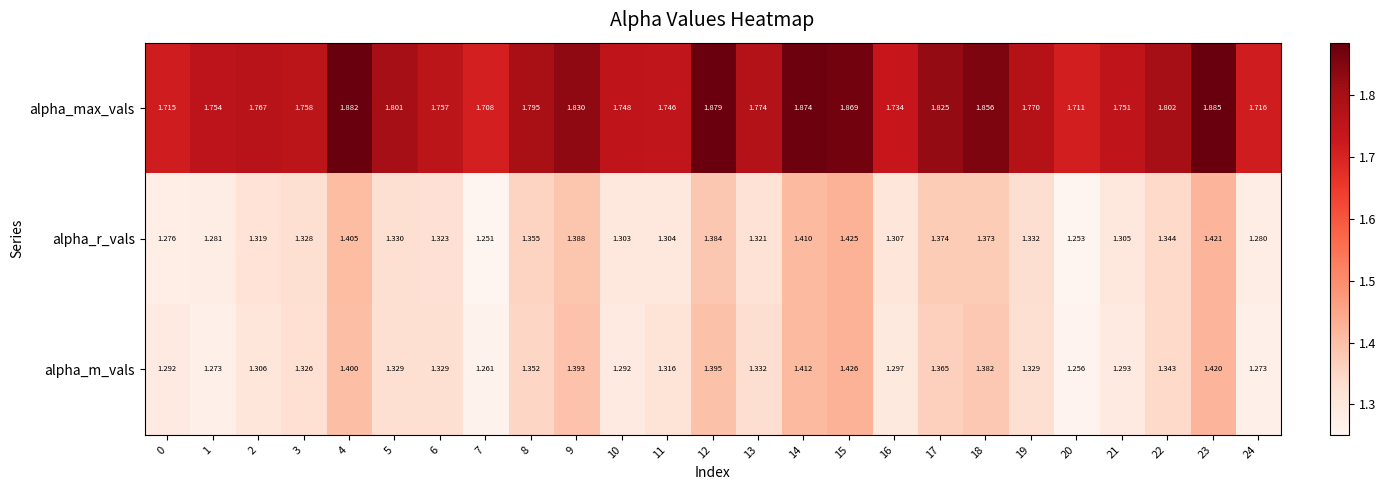

At which category is the sum across all series the highest?

23